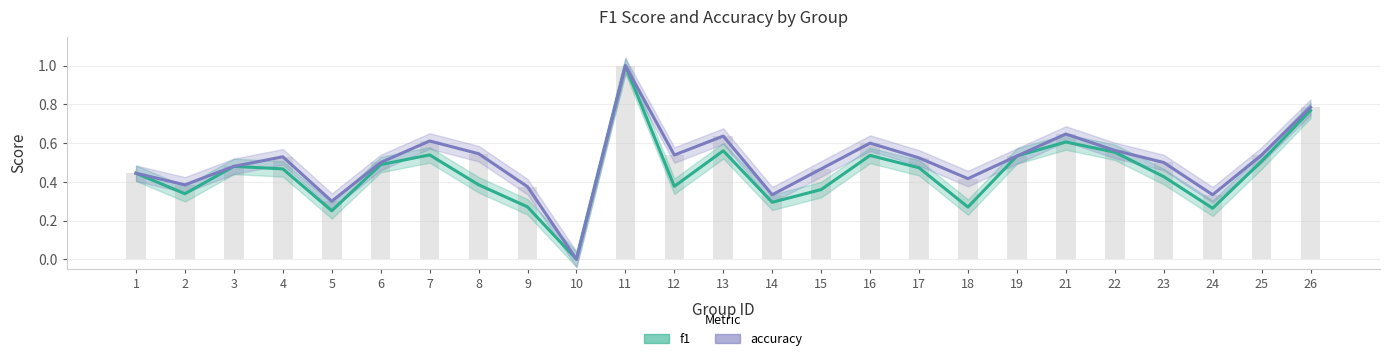

What is the total value across all series at 14?

0.6